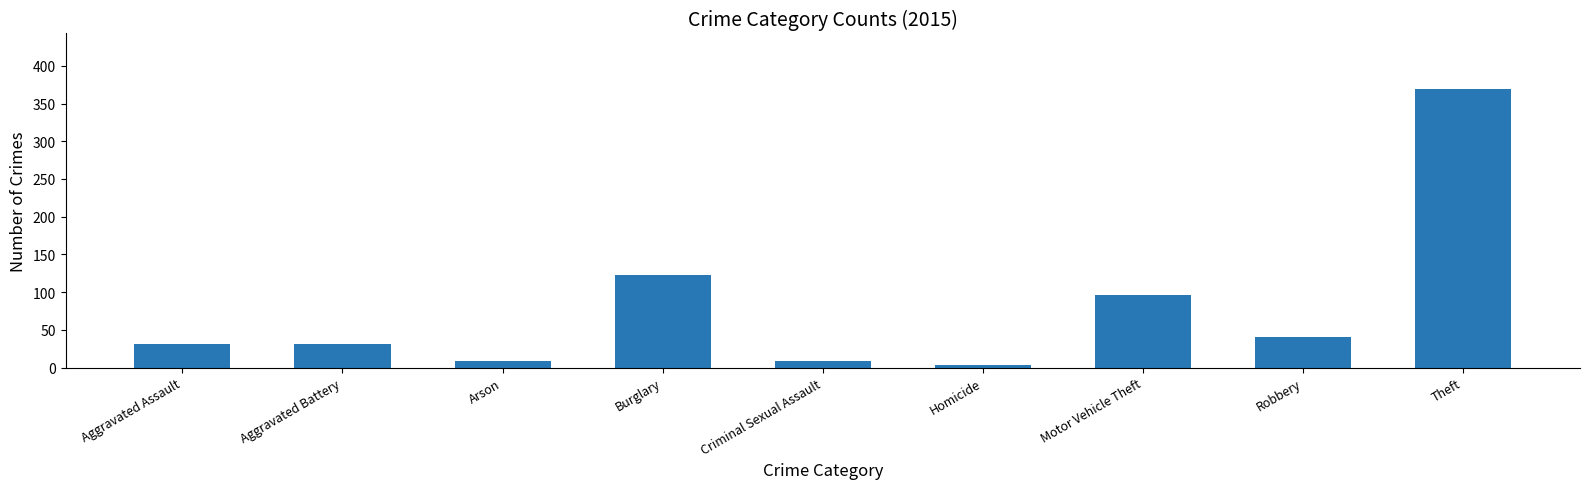

What is the sum of the values at Theft and Criminal Sexual Assault?

378